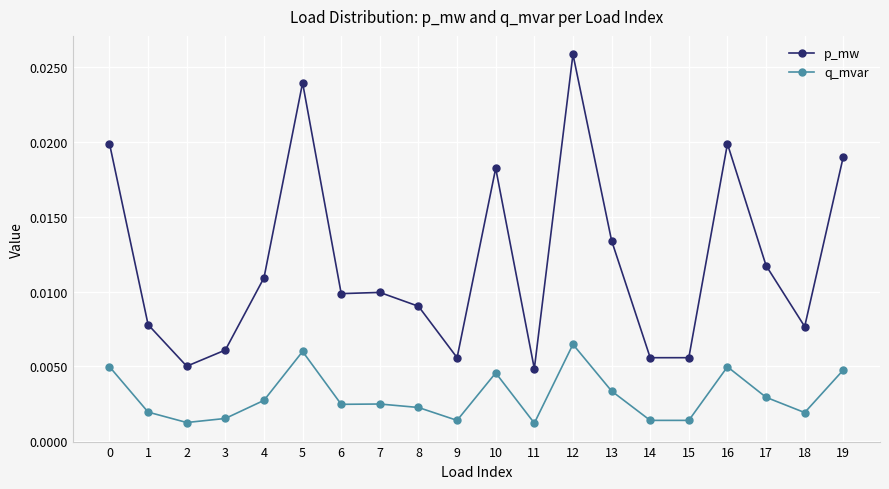

Which series has the widest spread of values?

p_mw